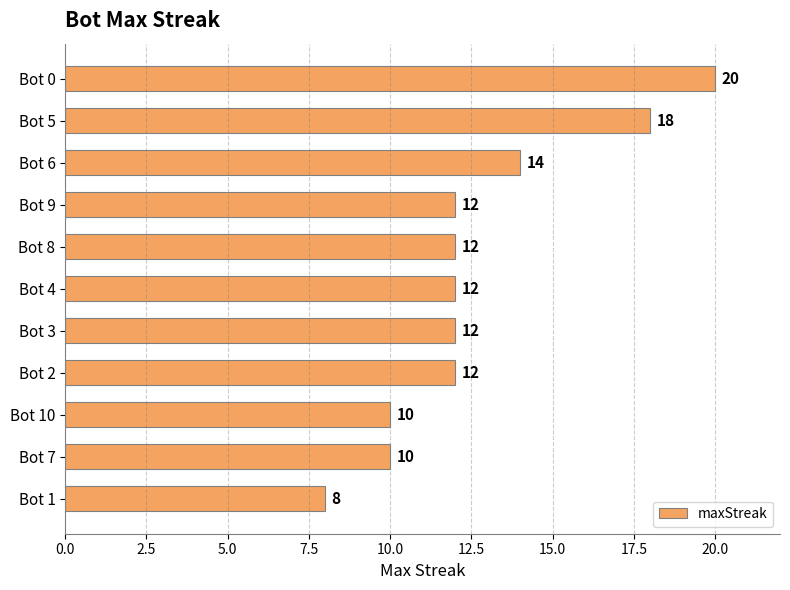

Count the number of data series in this chart.

1